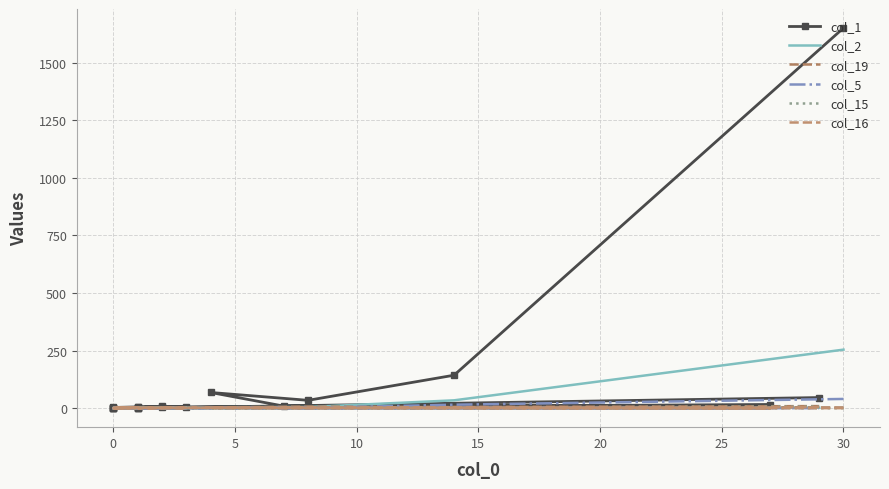

Does the chart have visible grid lines?

Yes